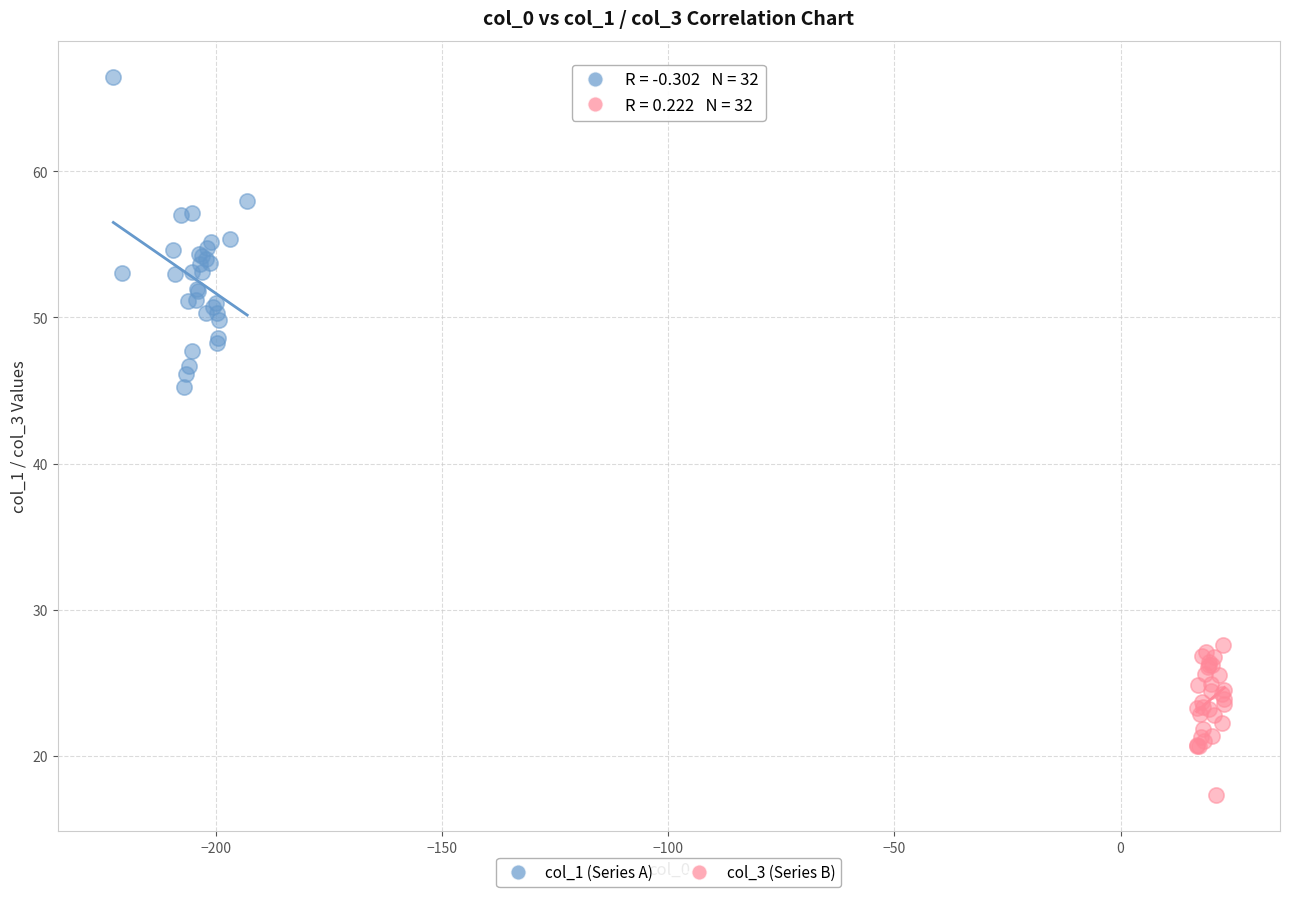

Which series contains the highest Y value?

col_1 (Series A)